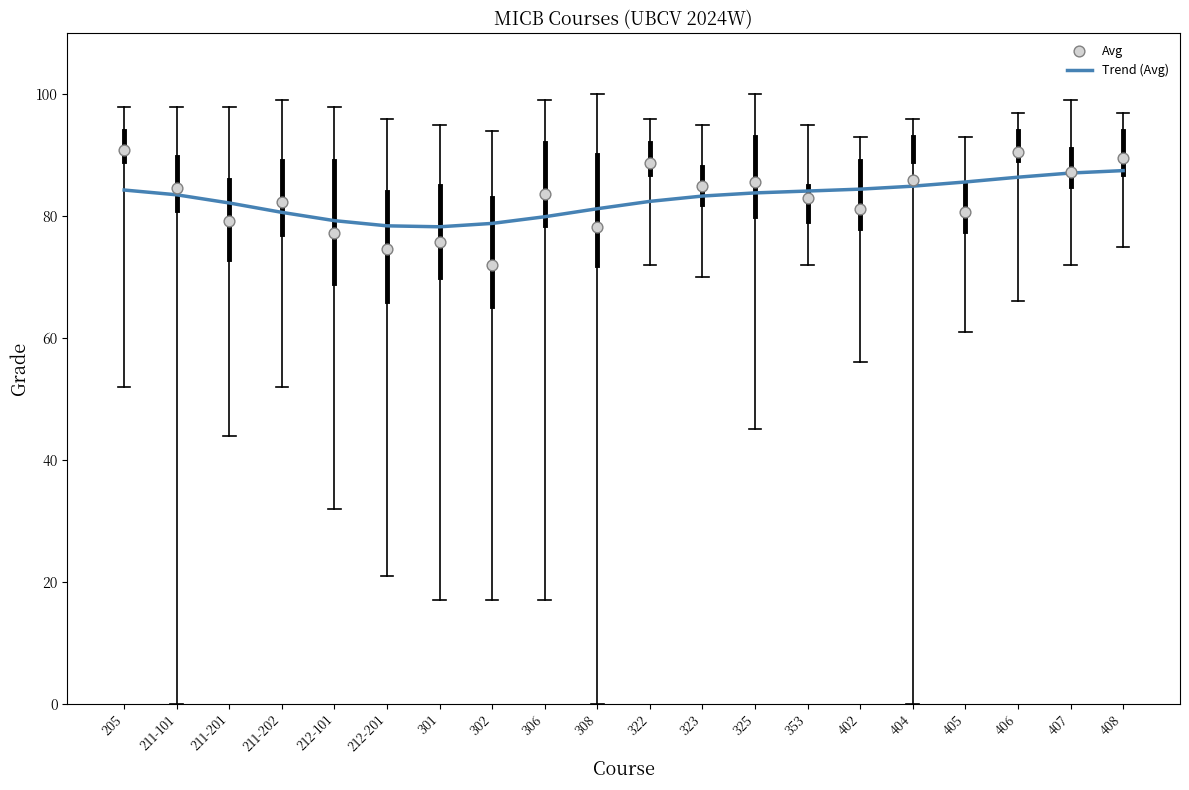

Which series has the largest total across all categories?

Avg